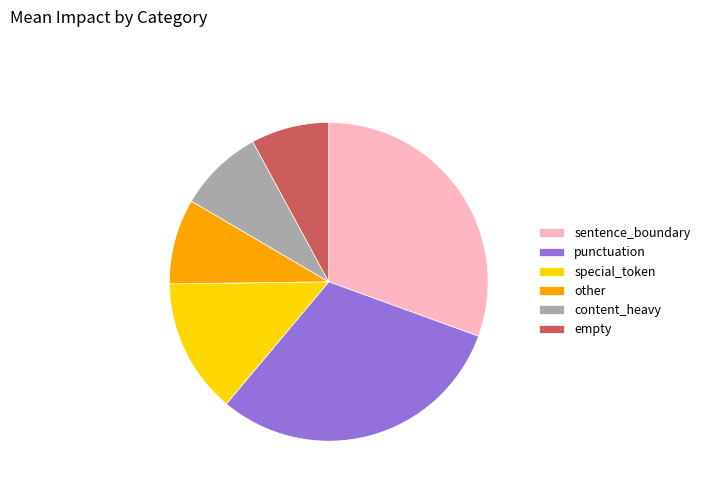

Is the sum of other and content_heavy greater than half?

No